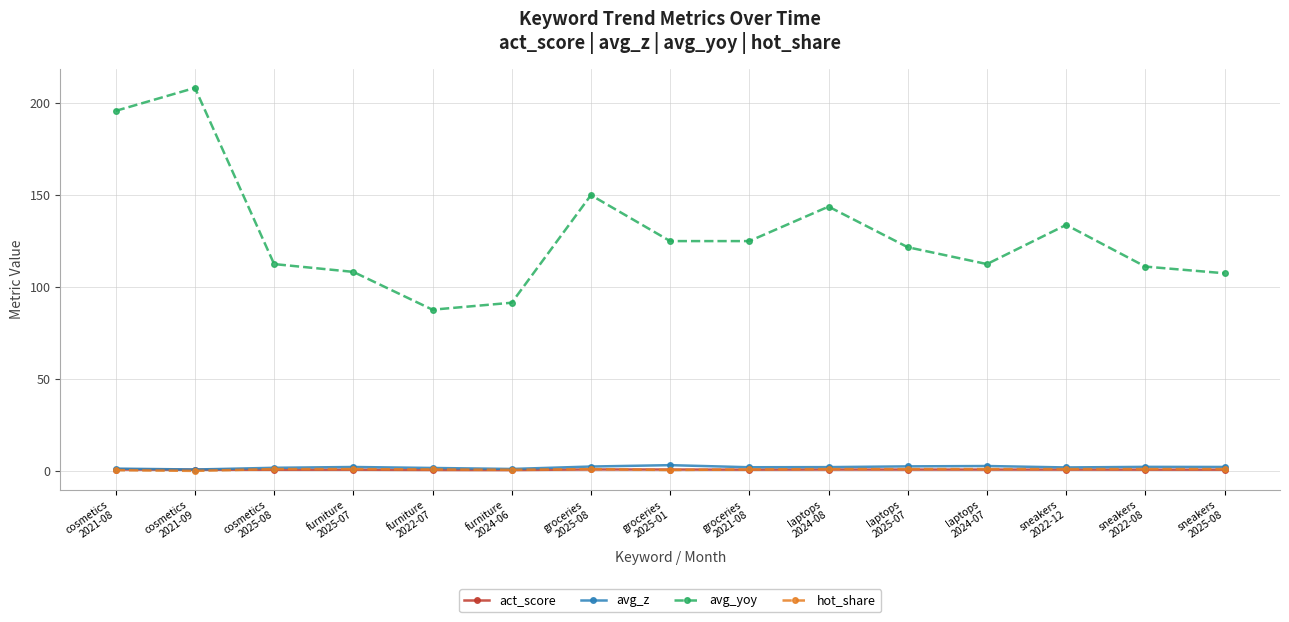

Which series has the largest total across all categories?

avg_yoy